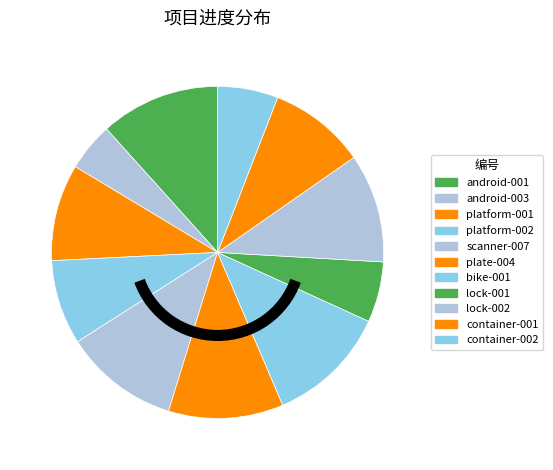

How many segments does this pie chart have?

11